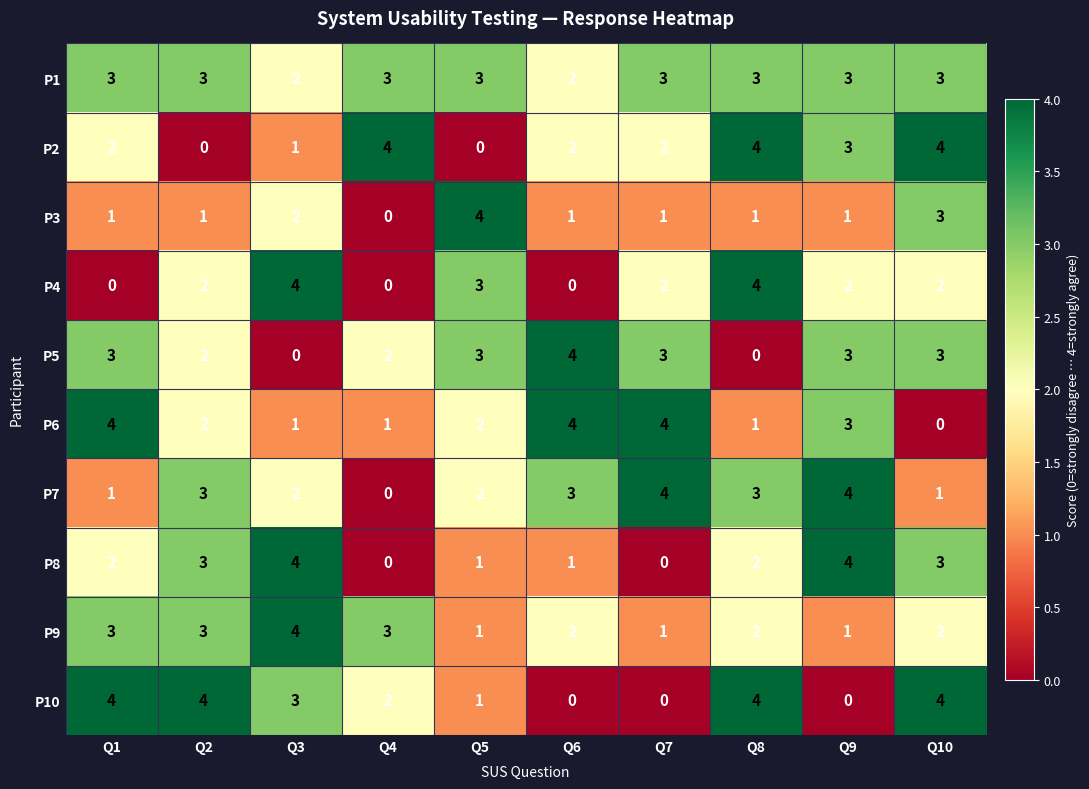

The value of P10 at Q7 is -2. True or false?

False